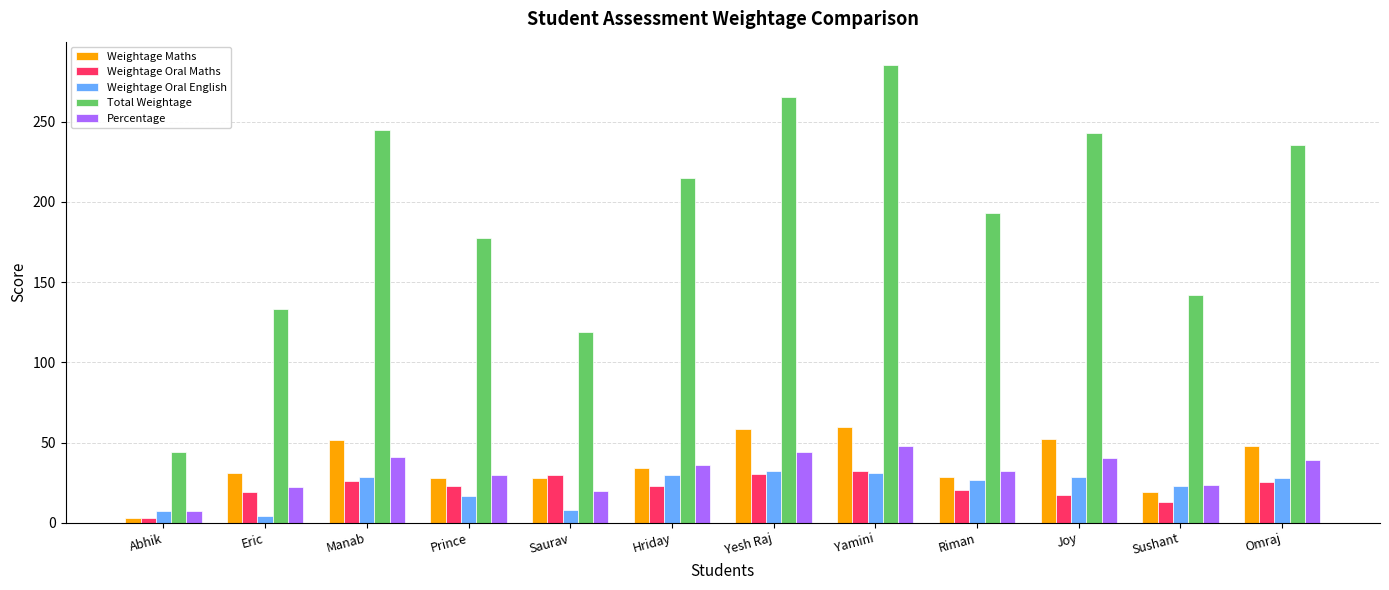

What is the total value across all series at Sushant?

221.3